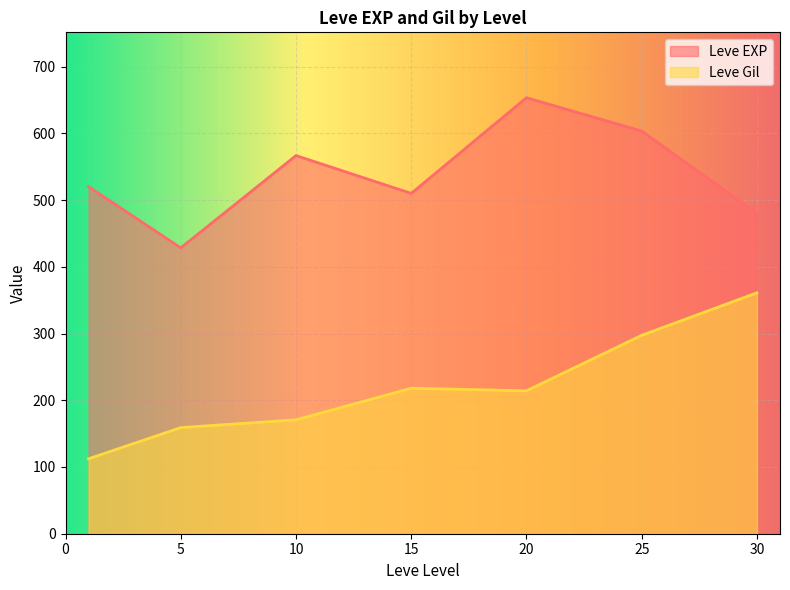

True or false: Leve Gil and Leve EXP cross at least once.

False